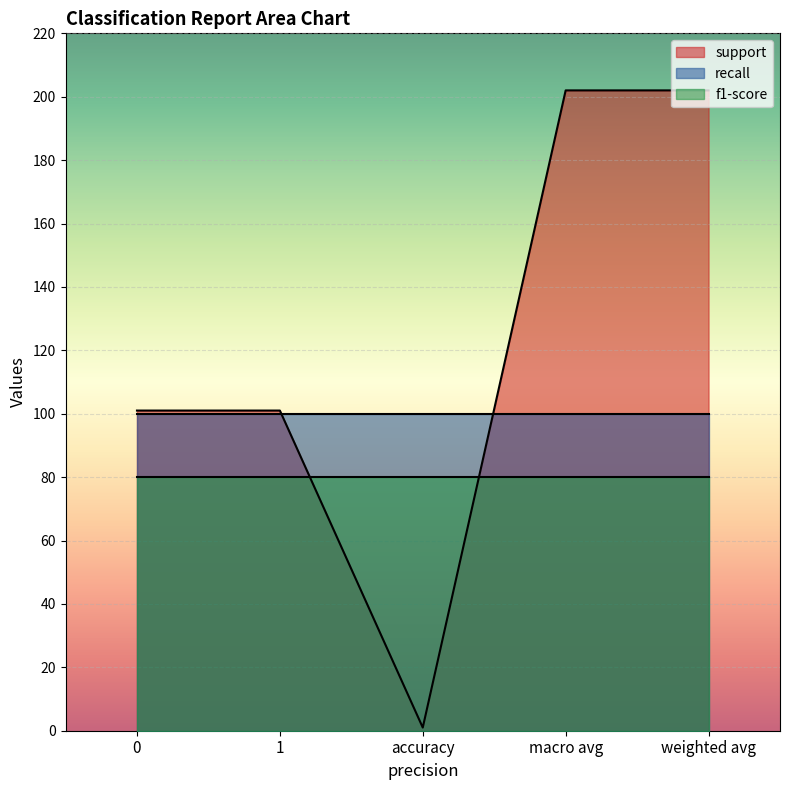

True or false: f1-score has a value of 80 at macro avg.

True